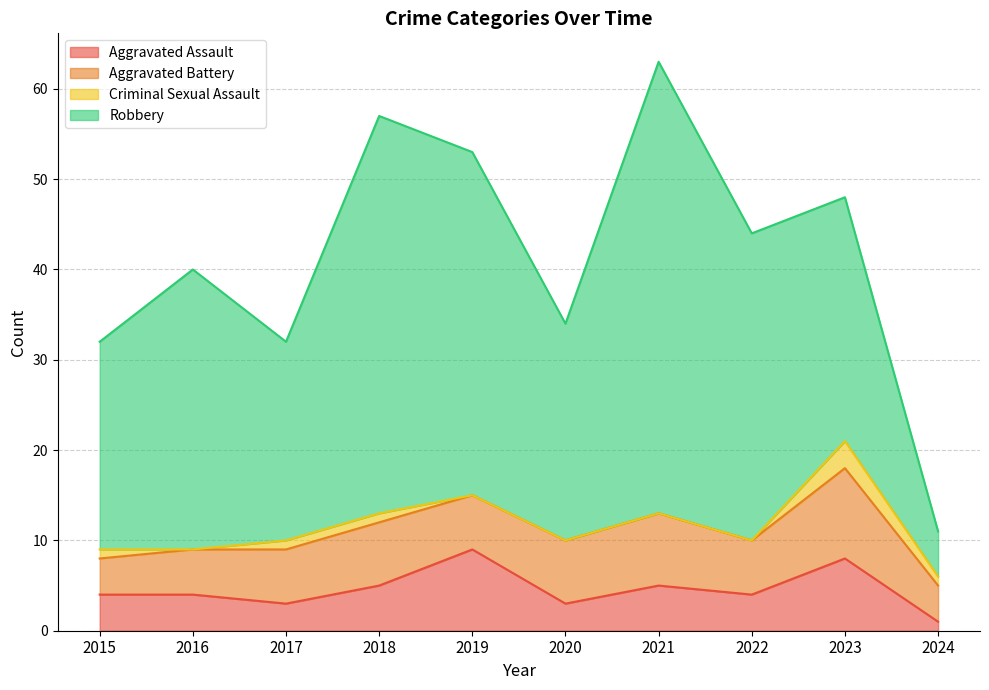

Is it true that Aggravated Battery equals 13 at 2023?

False